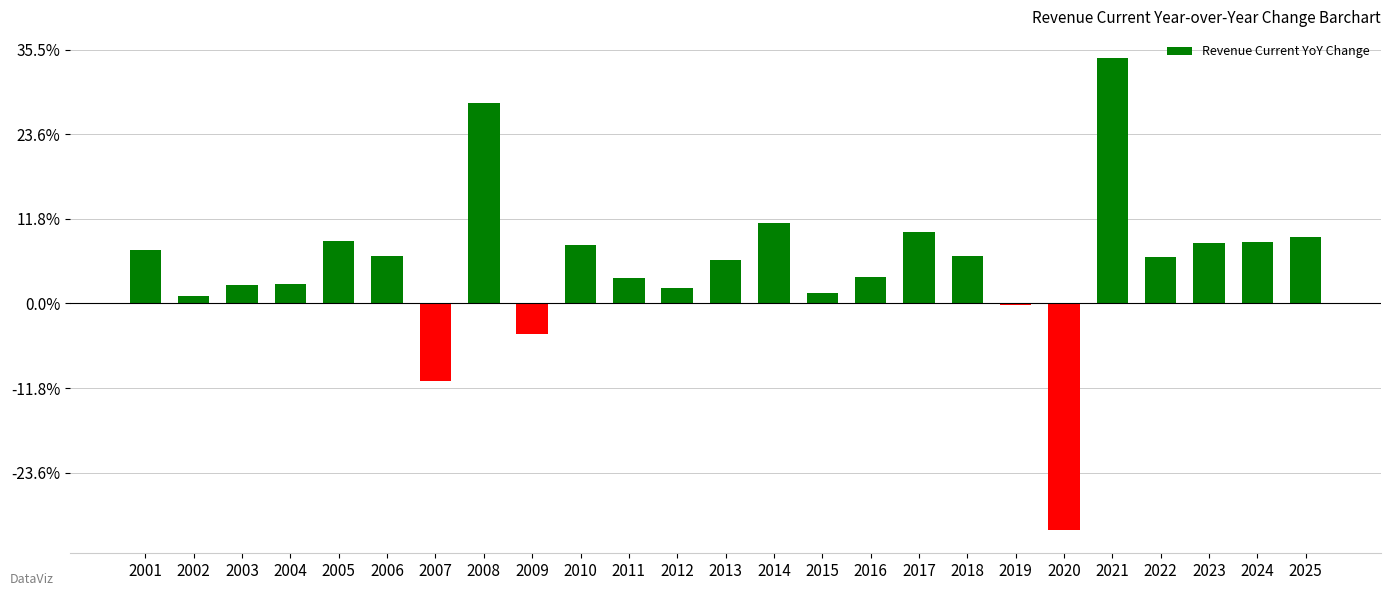

Are the bars grouped side by side (vs. stacked)?

No